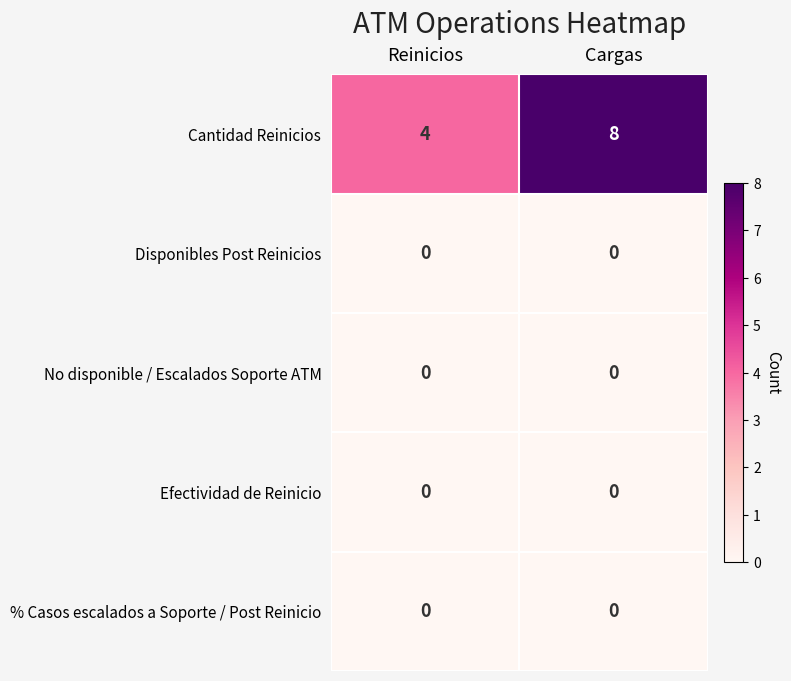

What is the maximum value shown in the chart?

8